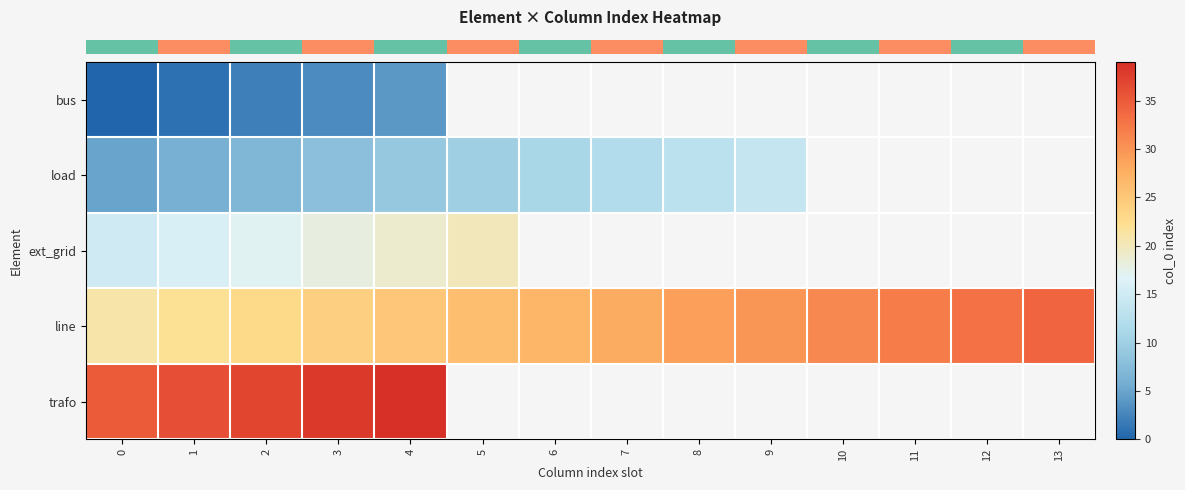

Between 0 and 10, which is larger?

10